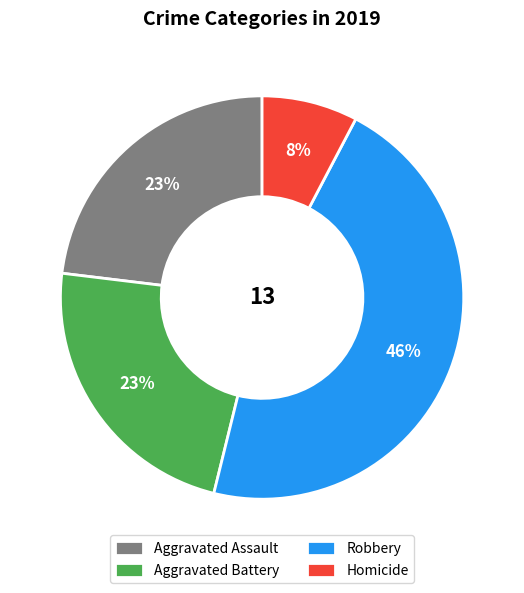

Combined, do Aggravated Battery and Robbery account for over 50%?

Yes